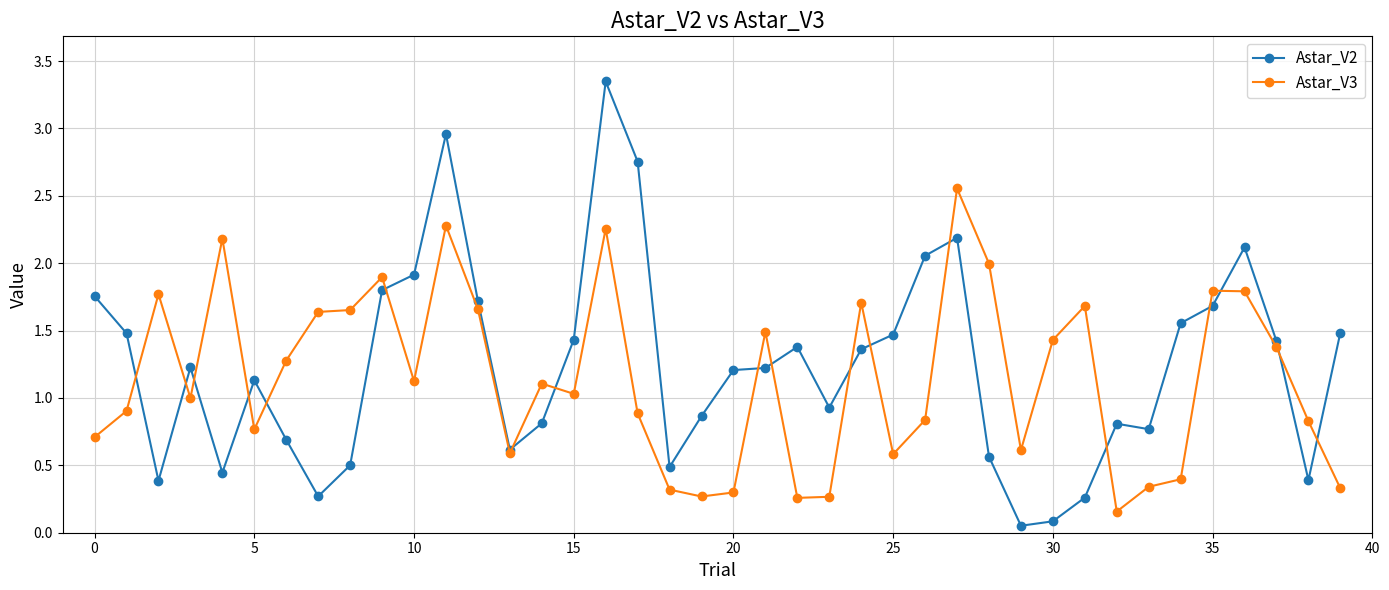

What is the value of the Astar_V2 point at the 24th from the left?

0.9